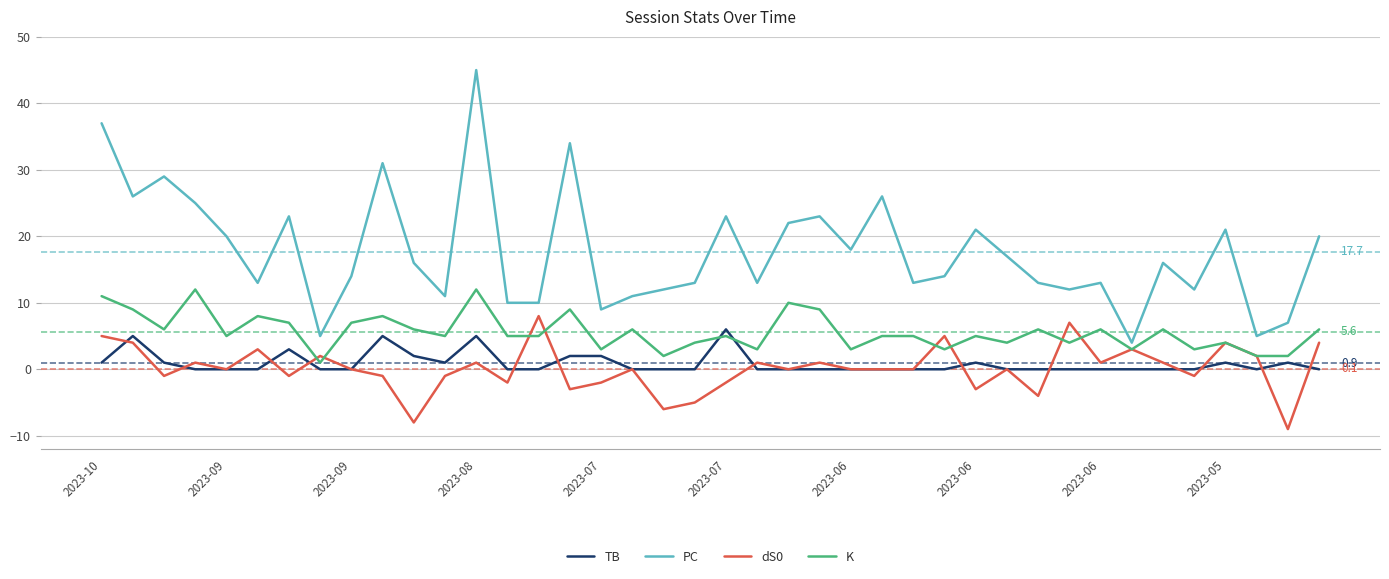

Which series has the largest total across all categories?

PC